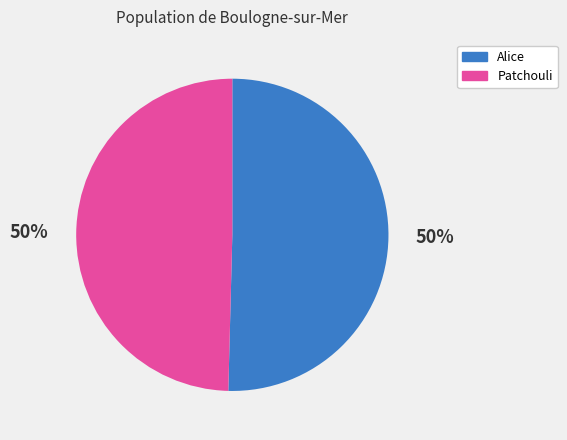

To the nearest percent, what percentage of the pie is Alice?

50%